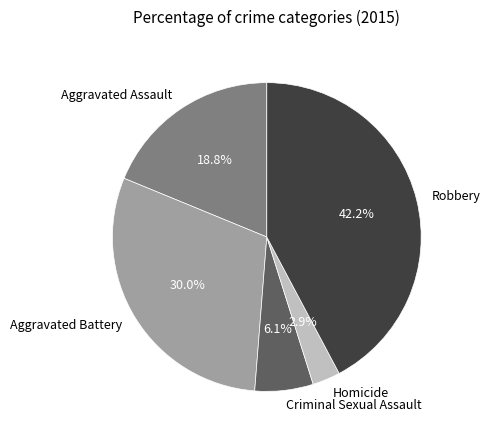

What percentage is the Aggravated Battery slice, to the nearest percent?

30%